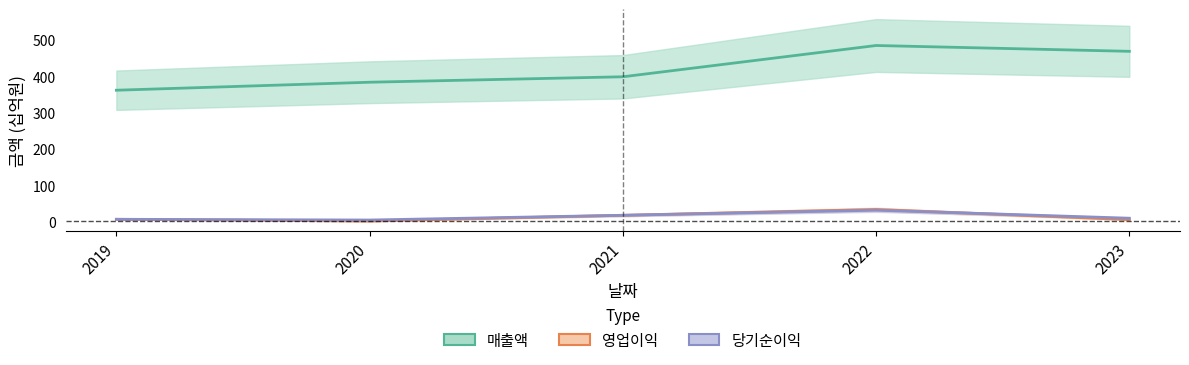

The value of 당기순이익 at 2023 is 9. True or false?

True